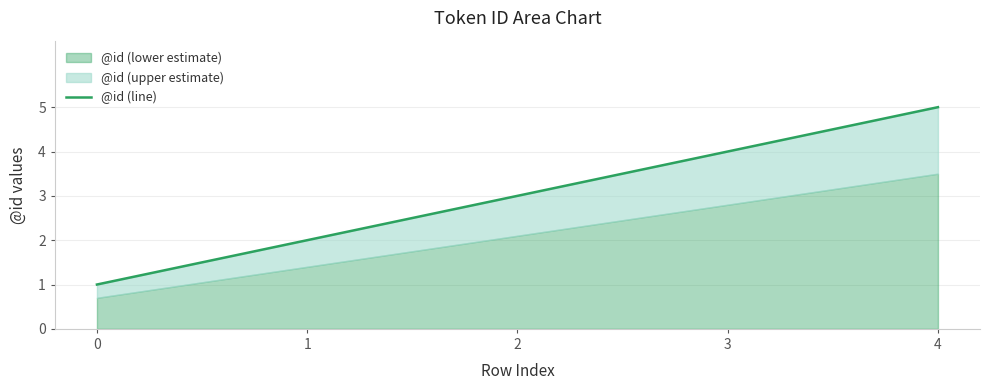

What is the sum of all values?

15